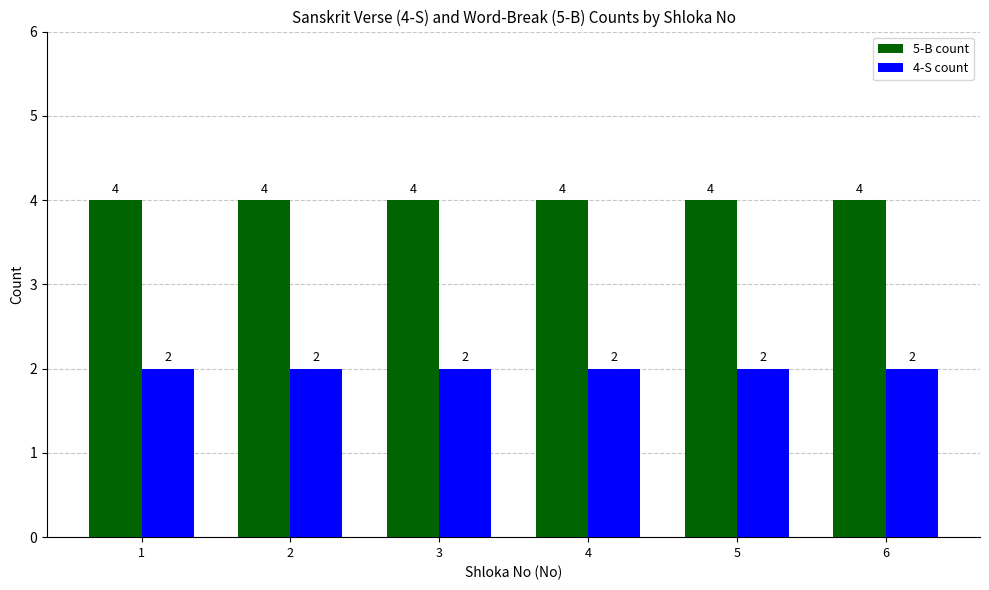

Rank the series by their average value, from highest to lowest.

5-B count, 4-S count